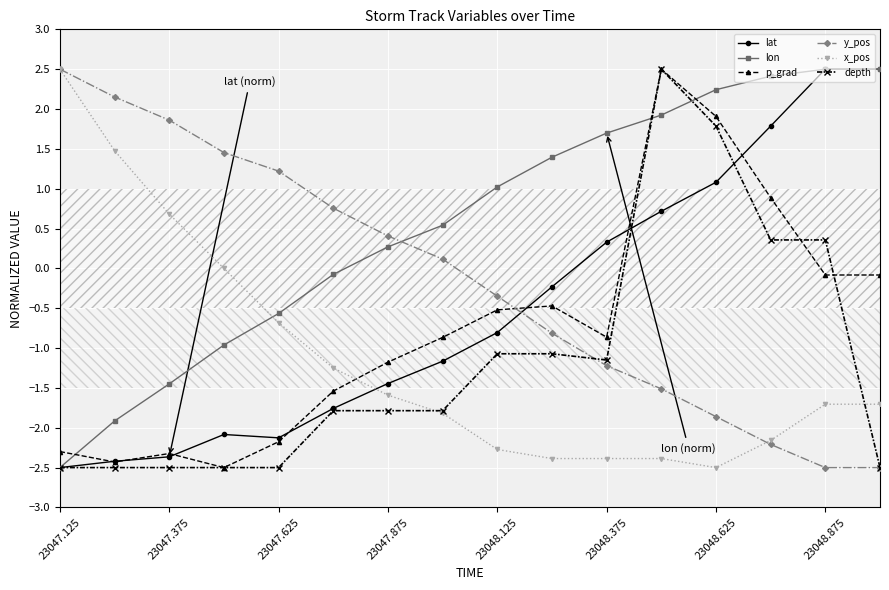

Which category has the highest value in the x_pos series?

23047.125